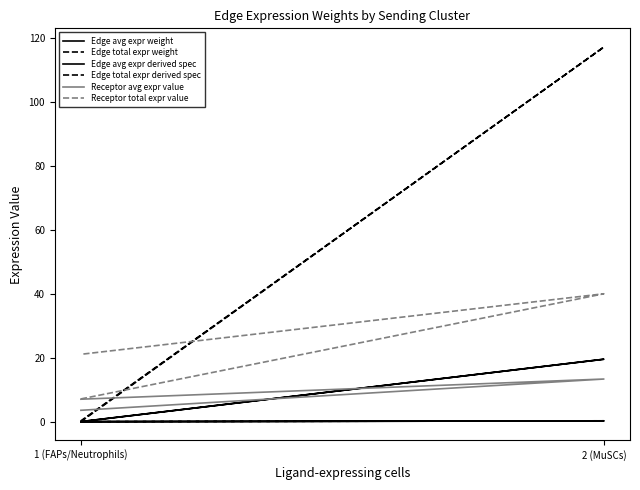

How many lines are shown in the chart?

6